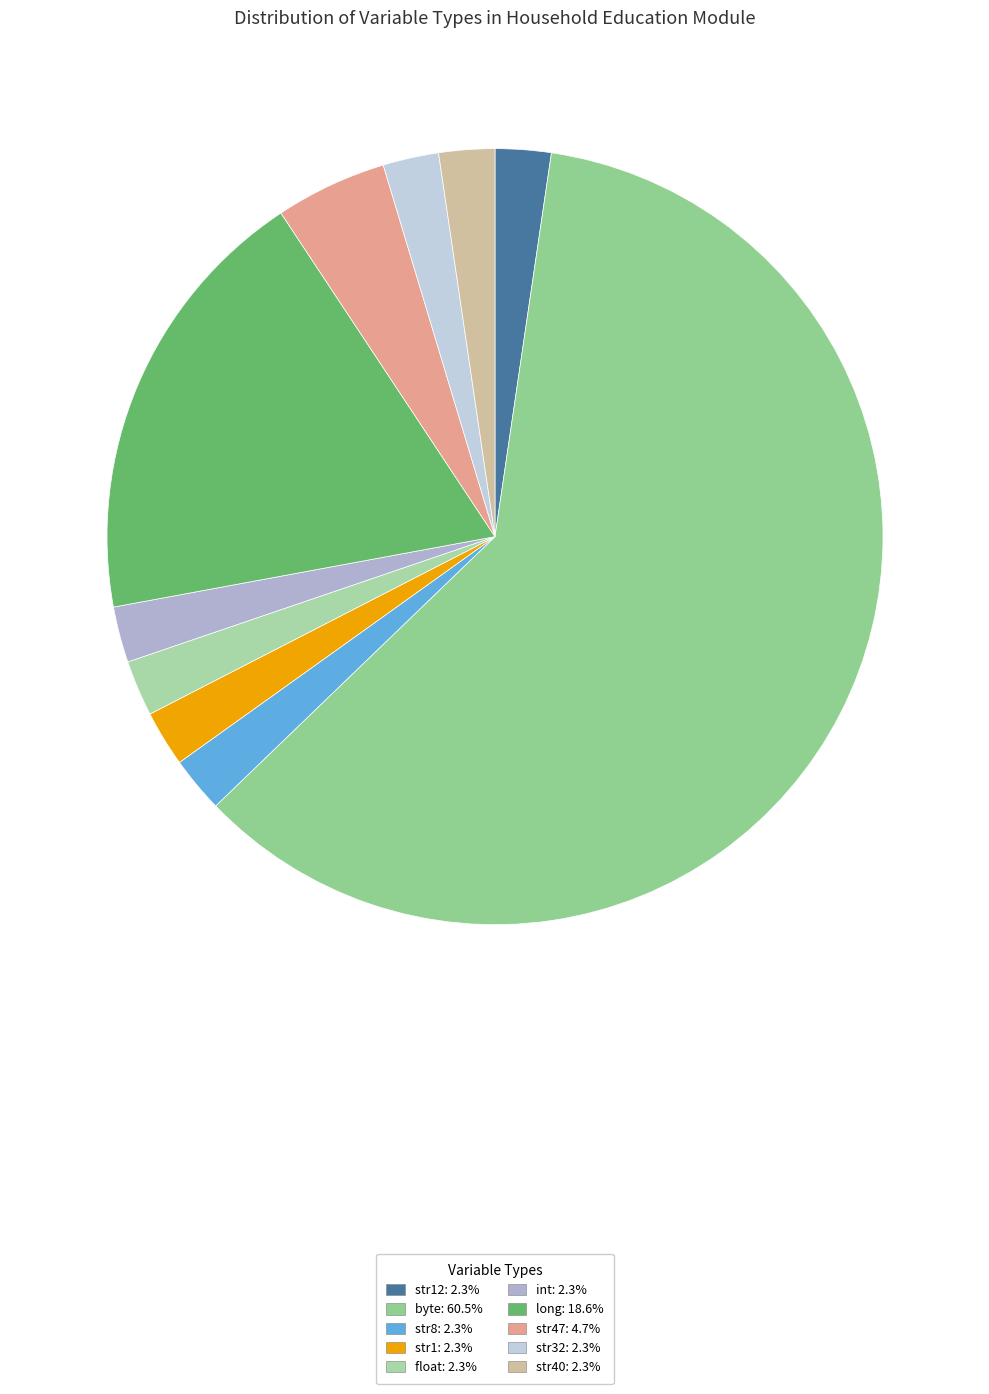

How many segments does this pie chart have?

10